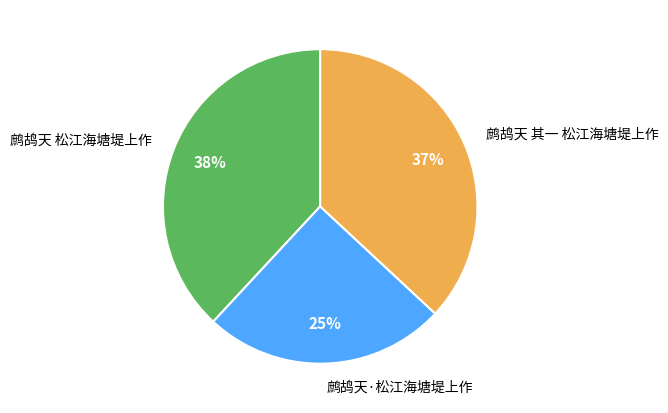

Between 鹧鸪天 其一 松江海塘堤上作 and 鹧鸪天·松江海塘堤上作, which is larger?

鹧鸪天 其一 松江海塘堤上作